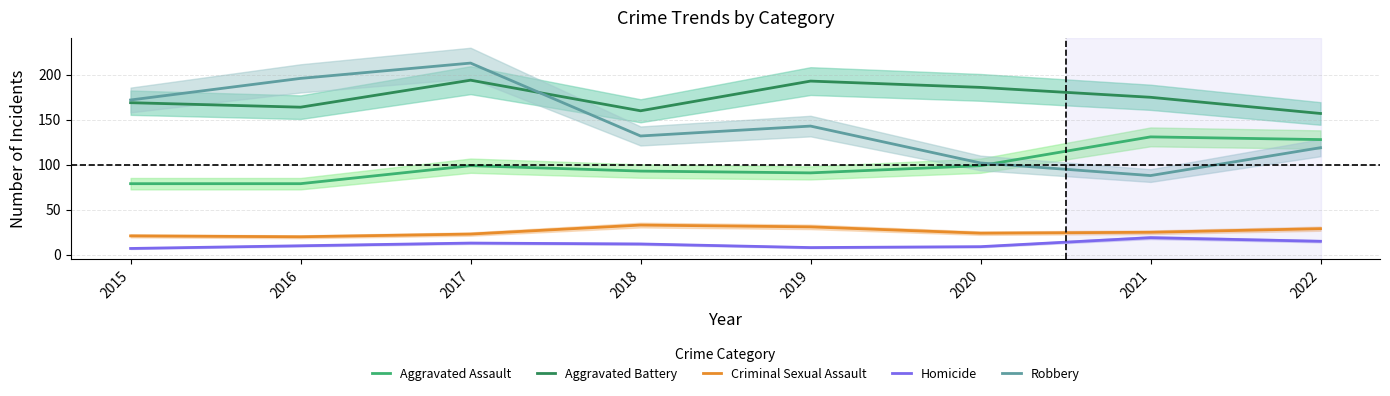

At 2017, list the series in order from largest to smallest.

Robbery, Aggravated Battery, Aggravated Assault, Criminal Sexual Assault, Homicide